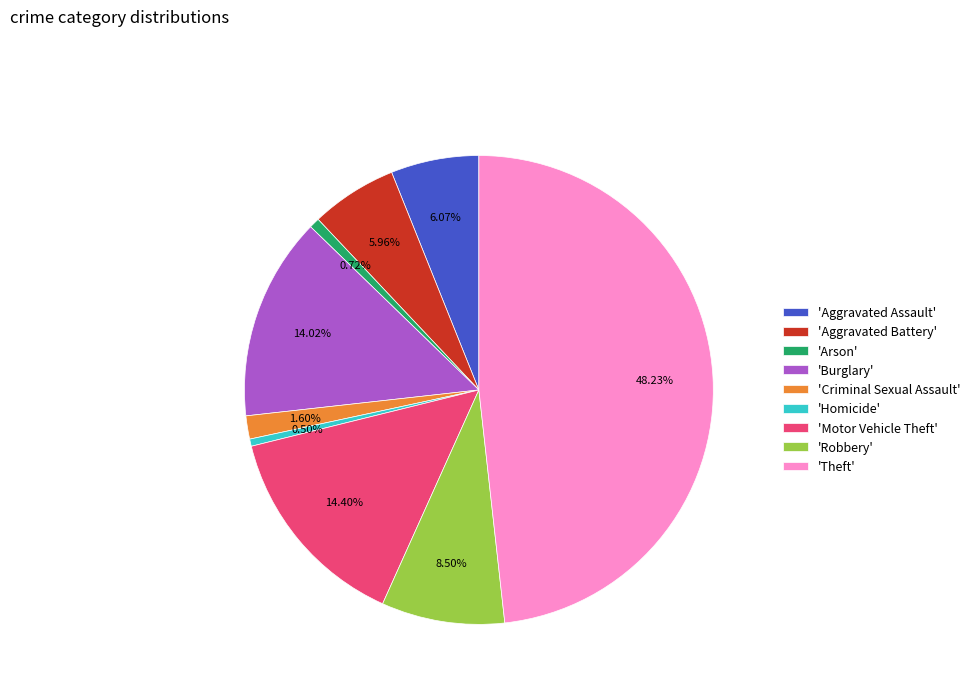

To the nearest percent, what is the average slice percentage?

11%